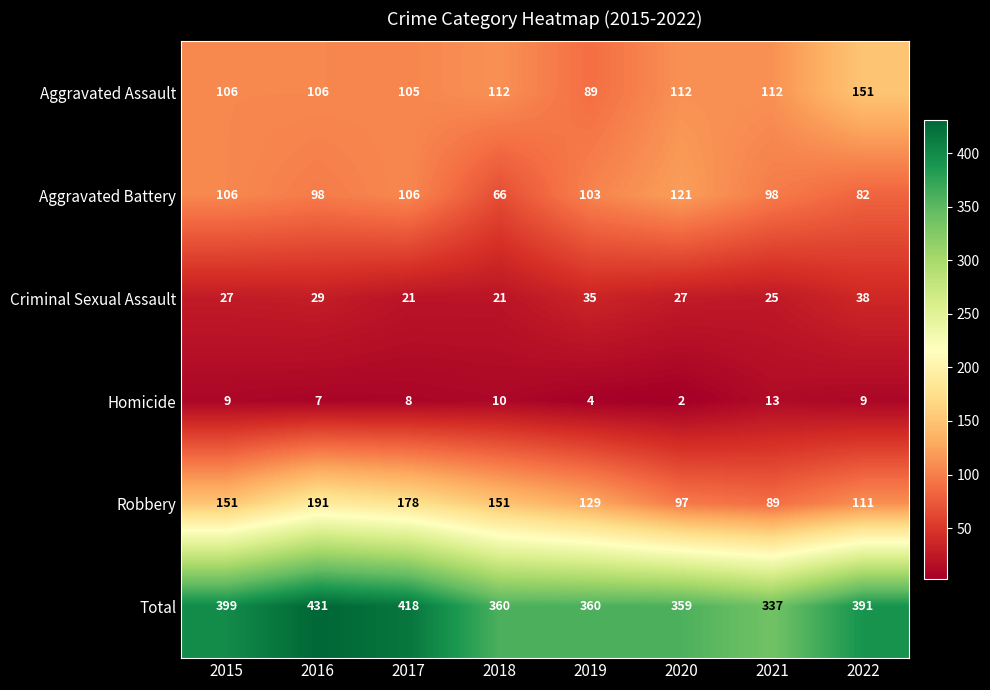

What is the sum of all Total values?

3055